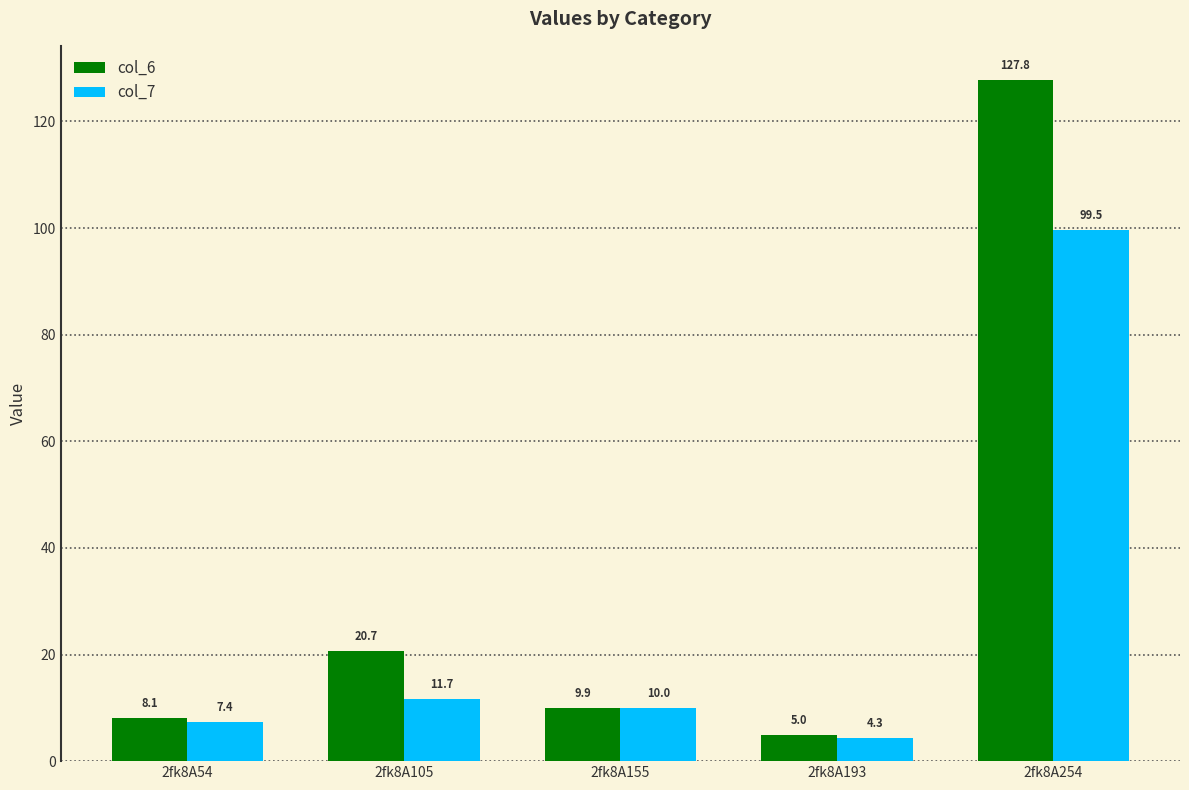

True or false: col_6 has a value of 80.3 at 2fk8A254.

False